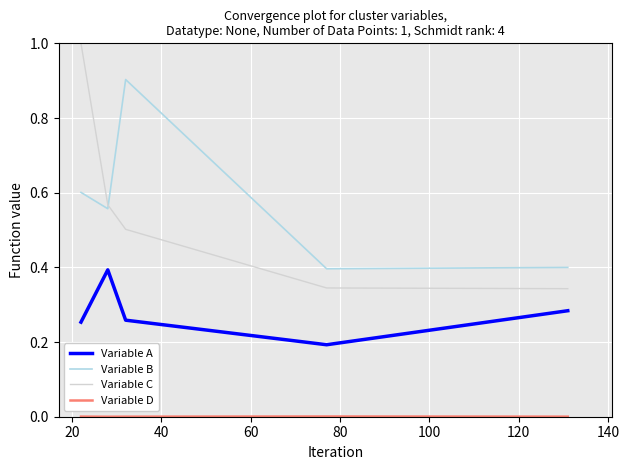

True or false: Variable C and Variable B intersect in this chart.

True